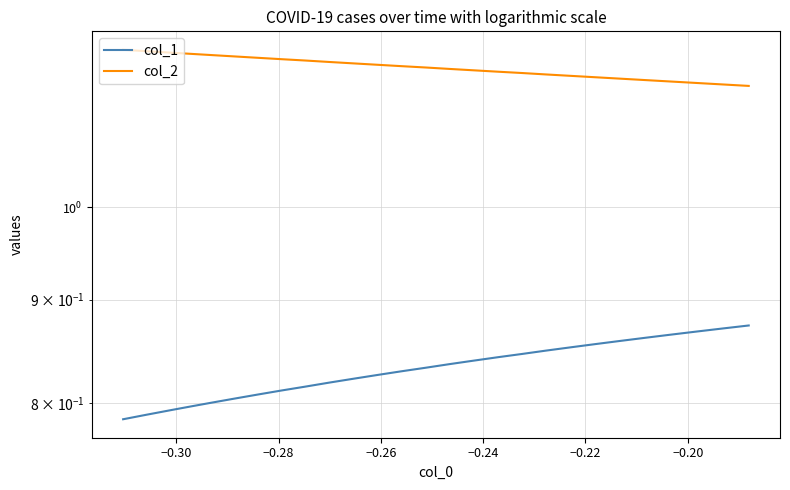

Rank the series by their average value, from lowest to highest.

col_1, col_2